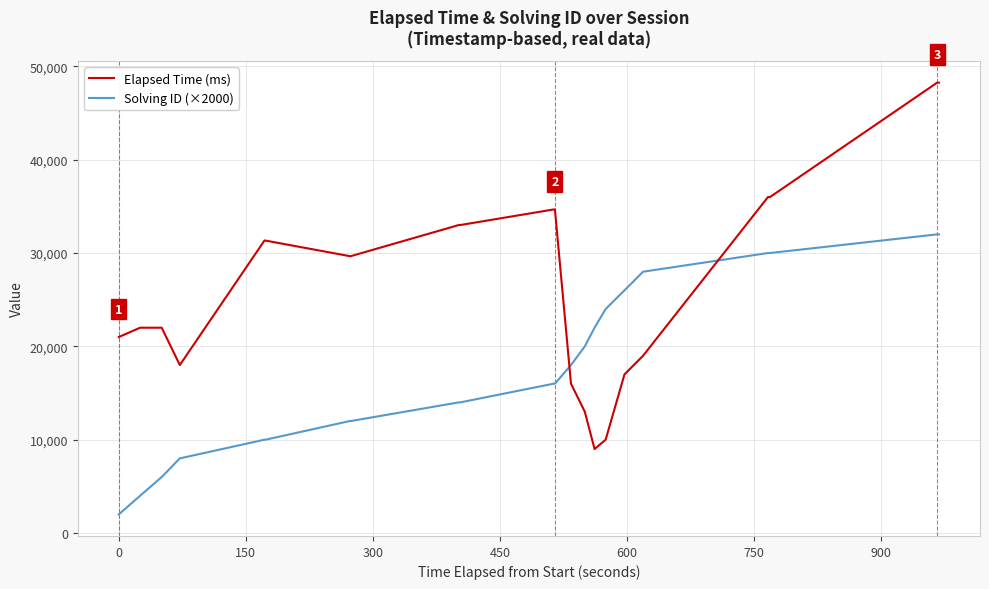

How many times do Solving ID (×2000) and Elapsed Time (ms) cross each other?

2